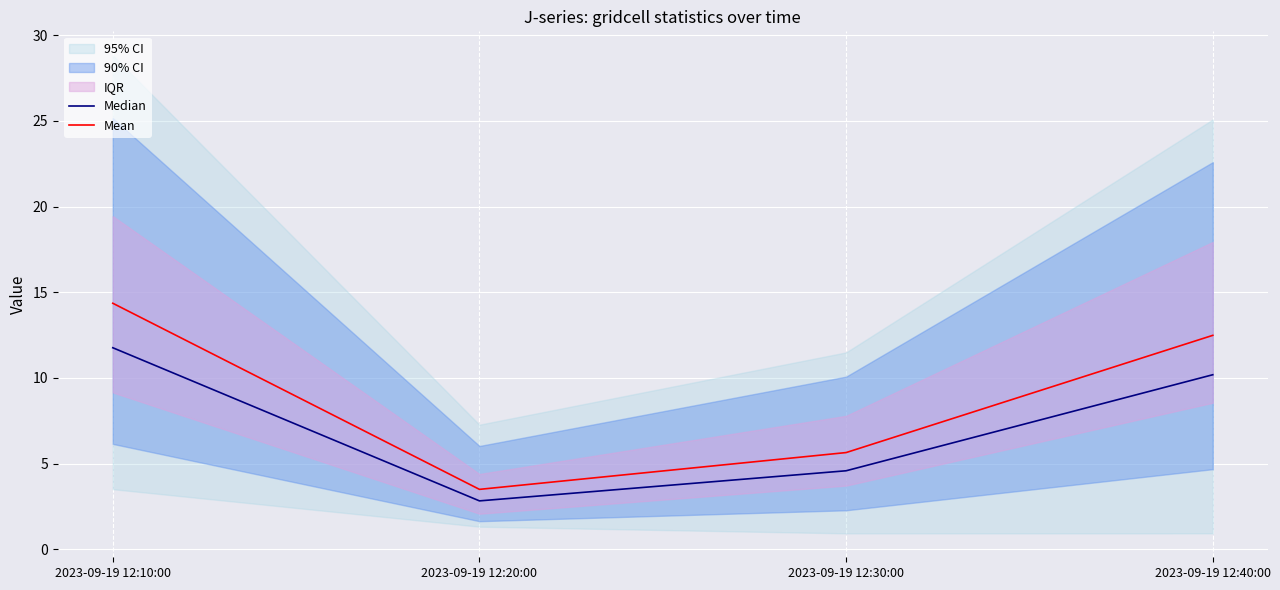

Reading left to right, transcribe all the data shown in this chart.

Median: 2023-09-19 12:10:00=11.8	2023-09-19 12:20:00=2.8	2023-09-19 12:30:00=4.6	2023-09-19 12:40:00=10.2
Mean: 2023-09-19 12:10:00=14.4	2023-09-19 12:20:00=3.5	2023-09-19 12:30:00=5.6	2023-09-19 12:40:00=12.5